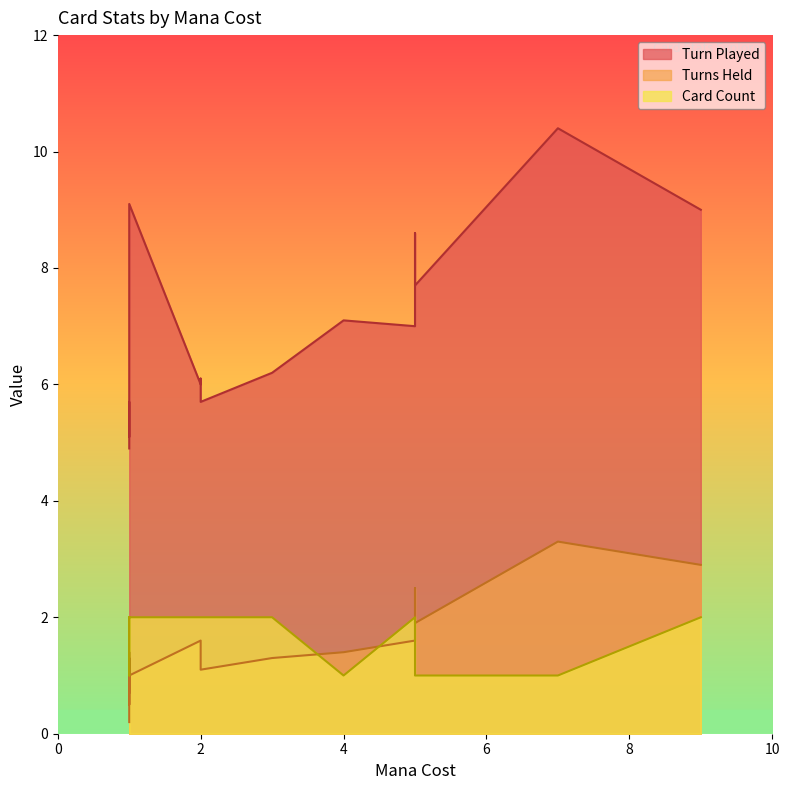

True or false: Turn Played and Card Count cross at least once.

False